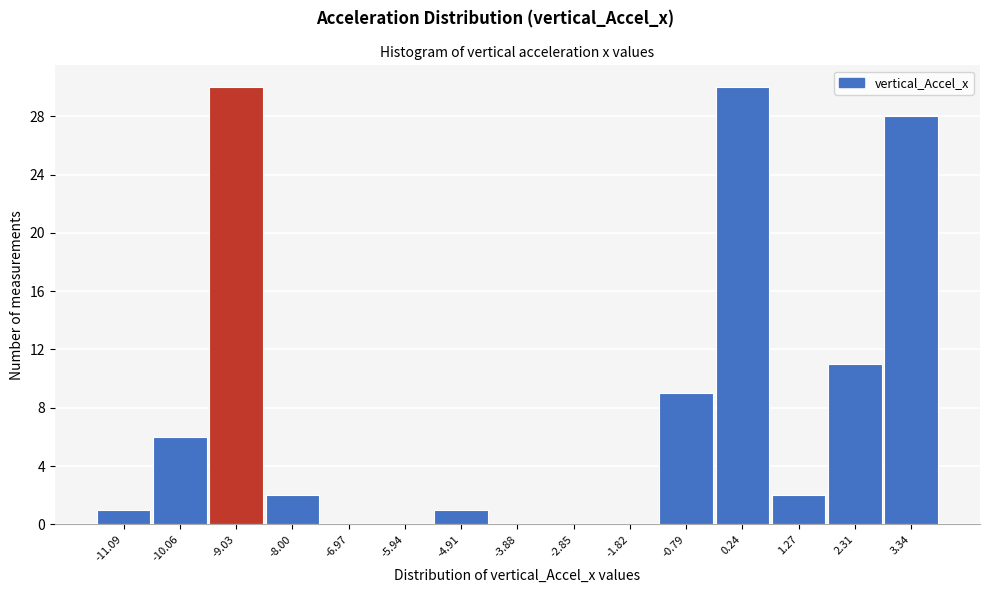

Reading left to right, list every bar in this chart as the range it spans on the x-axis followed by its height. Neither the bar edges nor the heights are printed on the chart, so give them approximately, as read against the axes.

-11.6 to -10.6: 1
-10.6 to -9.6: 6
-9.6 to -8.6: 30
-8.6 to -7.4: 2
-7.4 to -6.4: 0
-6.4 to -5.4: 0
-5.4 to -4.4: 1
-4.4 to -3.4: 0
-3.4 to -2.4: 0
-2.4 to -1.4: 0
-1.4 to -0.2: 9
-0.2 to 0.8: 30
0.8 to 1.8: 2
1.8 to 2.8: 11
2.8 to 3.8: 28